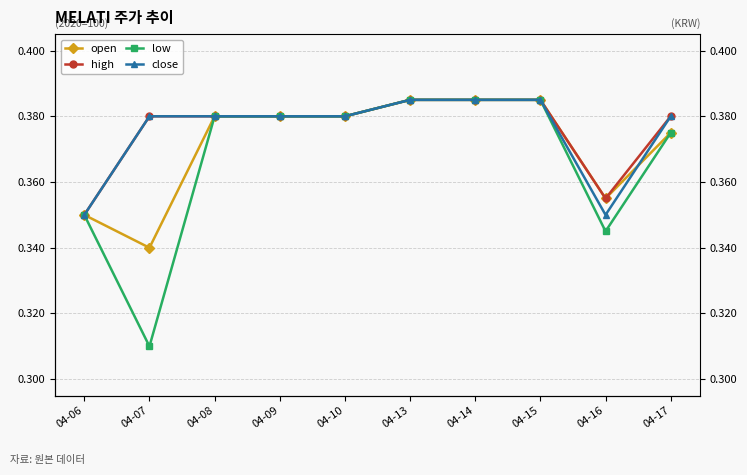

After their last crossing, which series has the higher values: open or close?

close